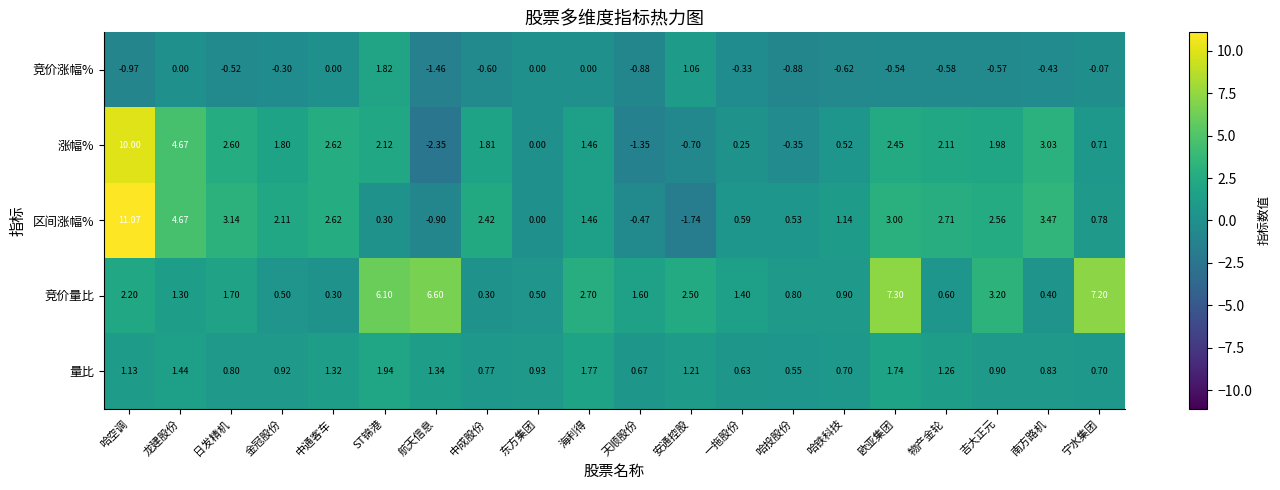

Rank the series at 中成股份 from lowest to highest value.

竞价涨幅%, 竞价量比, 量比, 涨幅%, 区间涨幅%